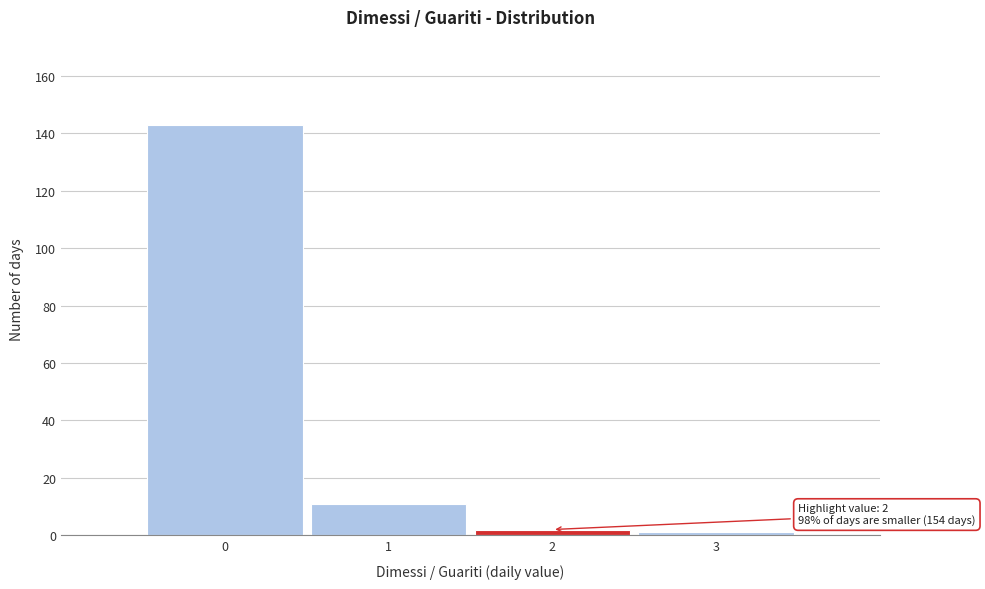

Over which range of the x-axis is the bar tallest?

-0.5 to 0.5